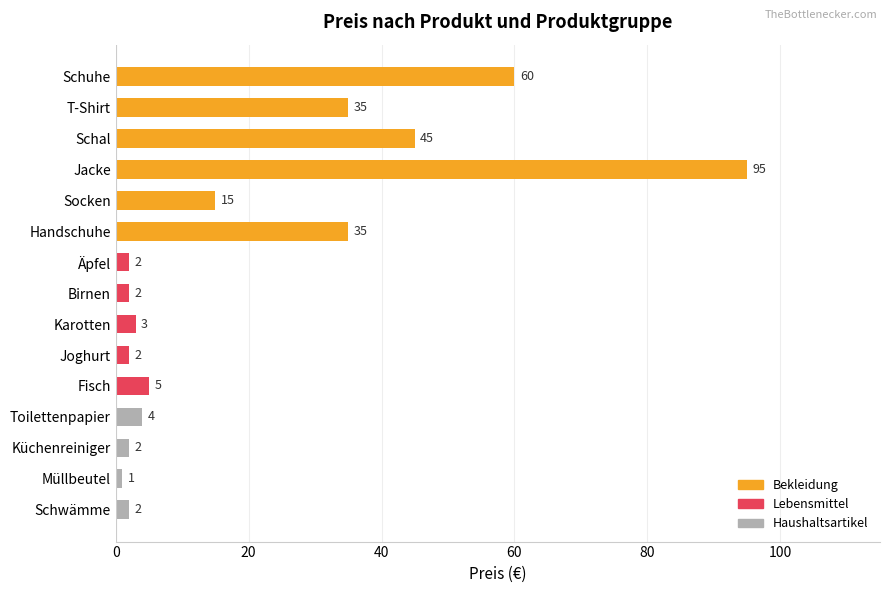

What is the label of the 13th bar from the bottom?

Schal